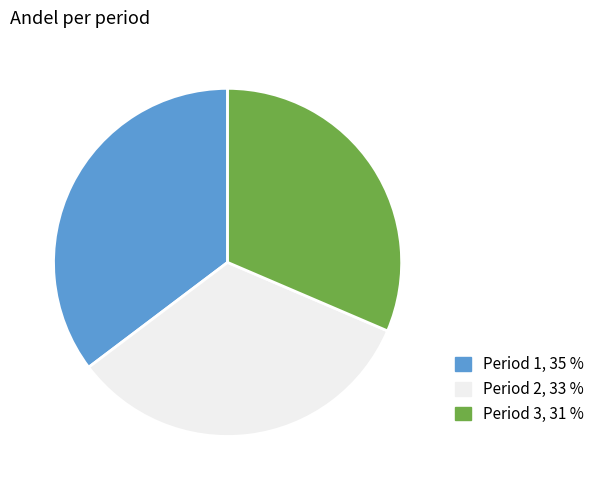

Does any single category account for the majority?

No